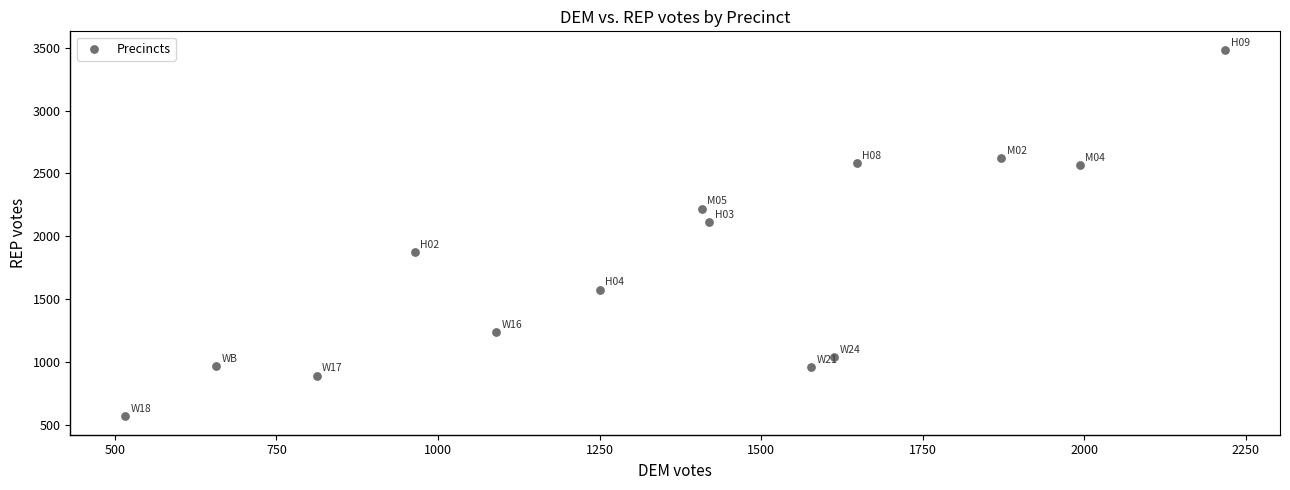

What Y value in the scatter plot is closest to 2025?

2111